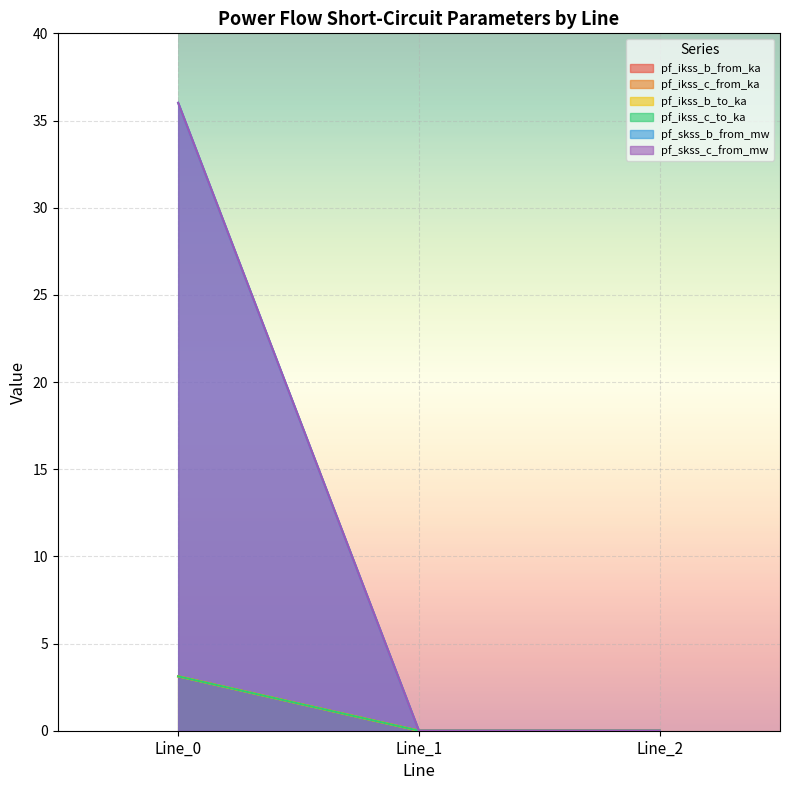

What is the value of the pf_skss_b_from_mw point at the 1st from the left?

36.0